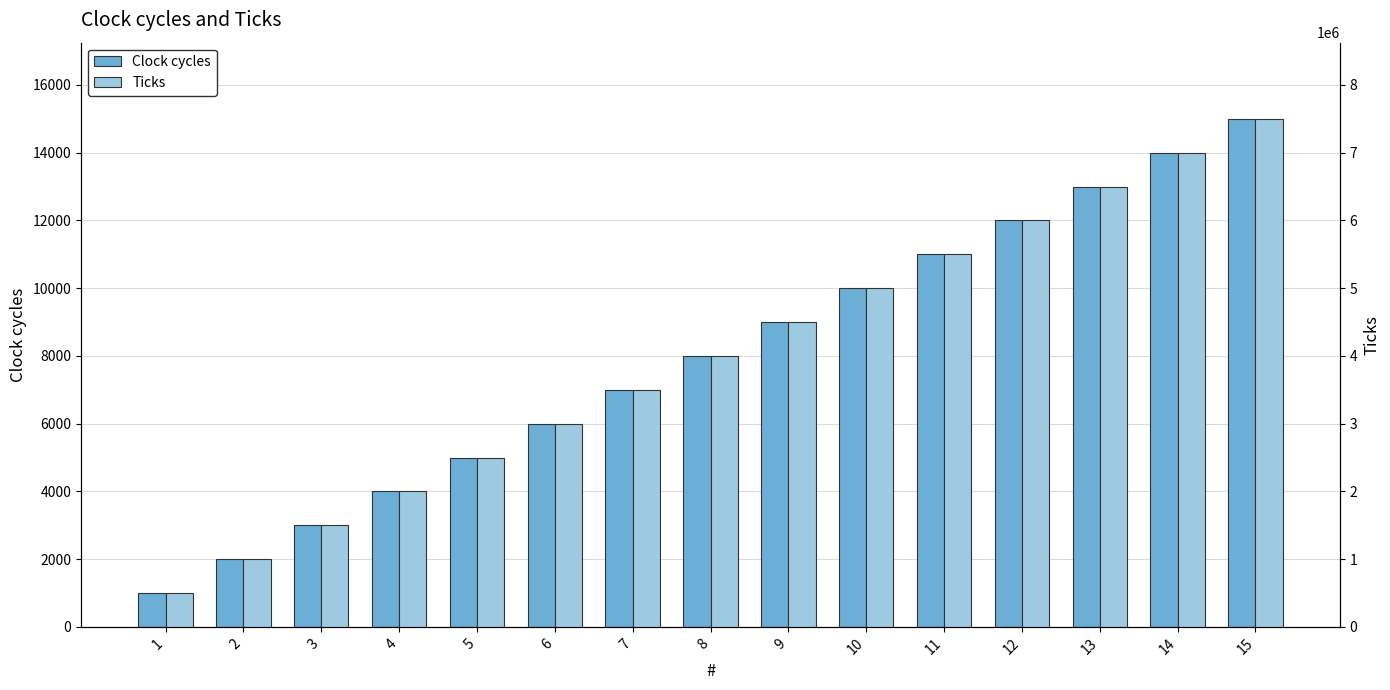

The value of Ticks at 5 is 2500000. True or false?

True